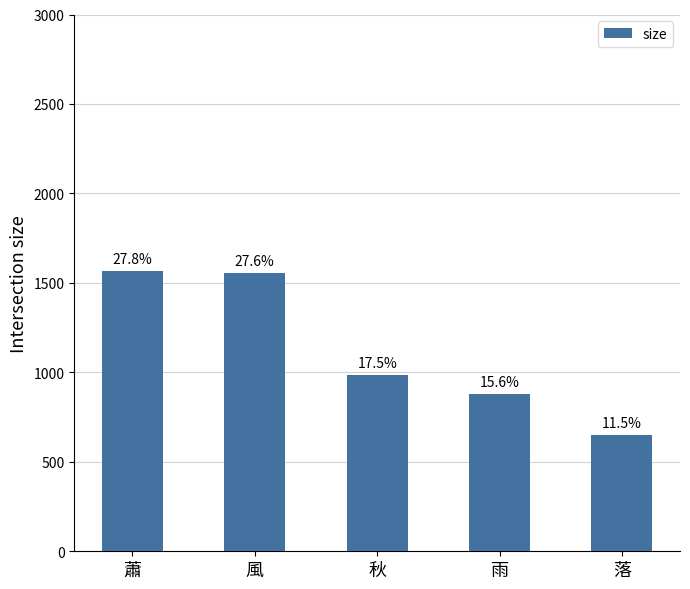

What is the change in value from 蕭 to 秋?

-582